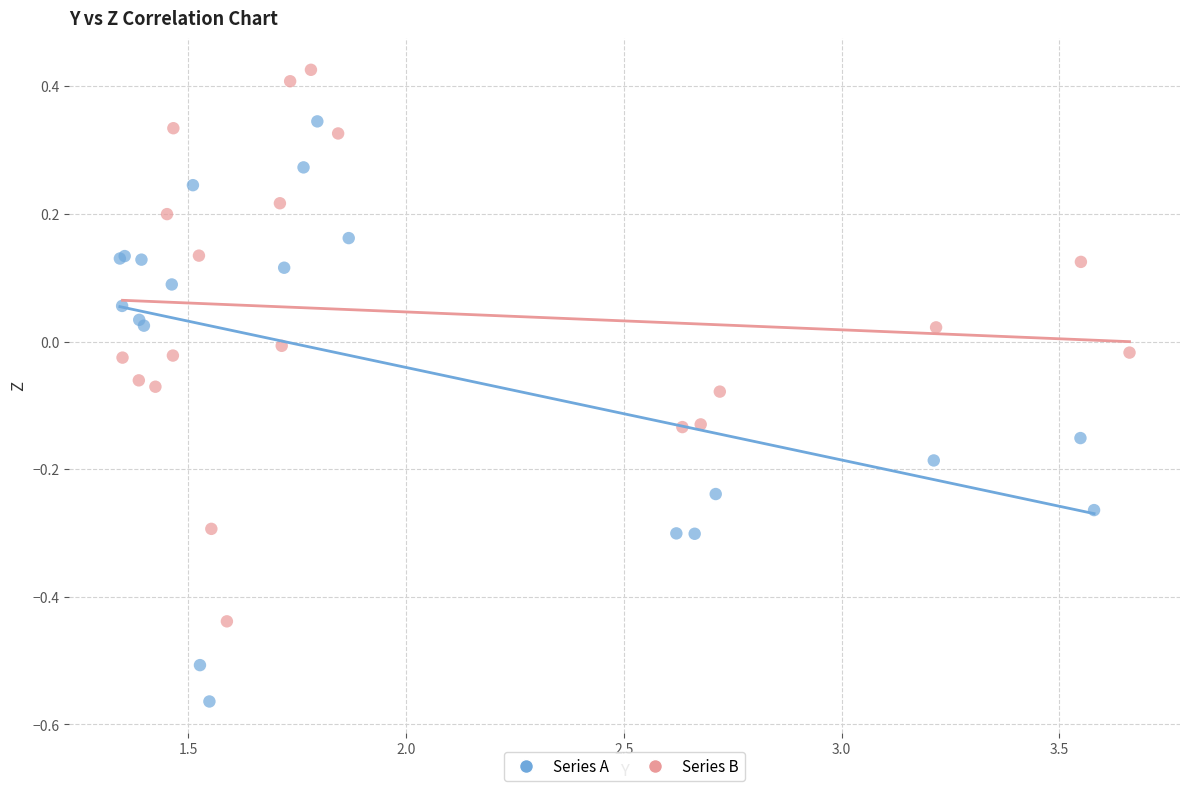

Which series contains the highest Y value?

Series B